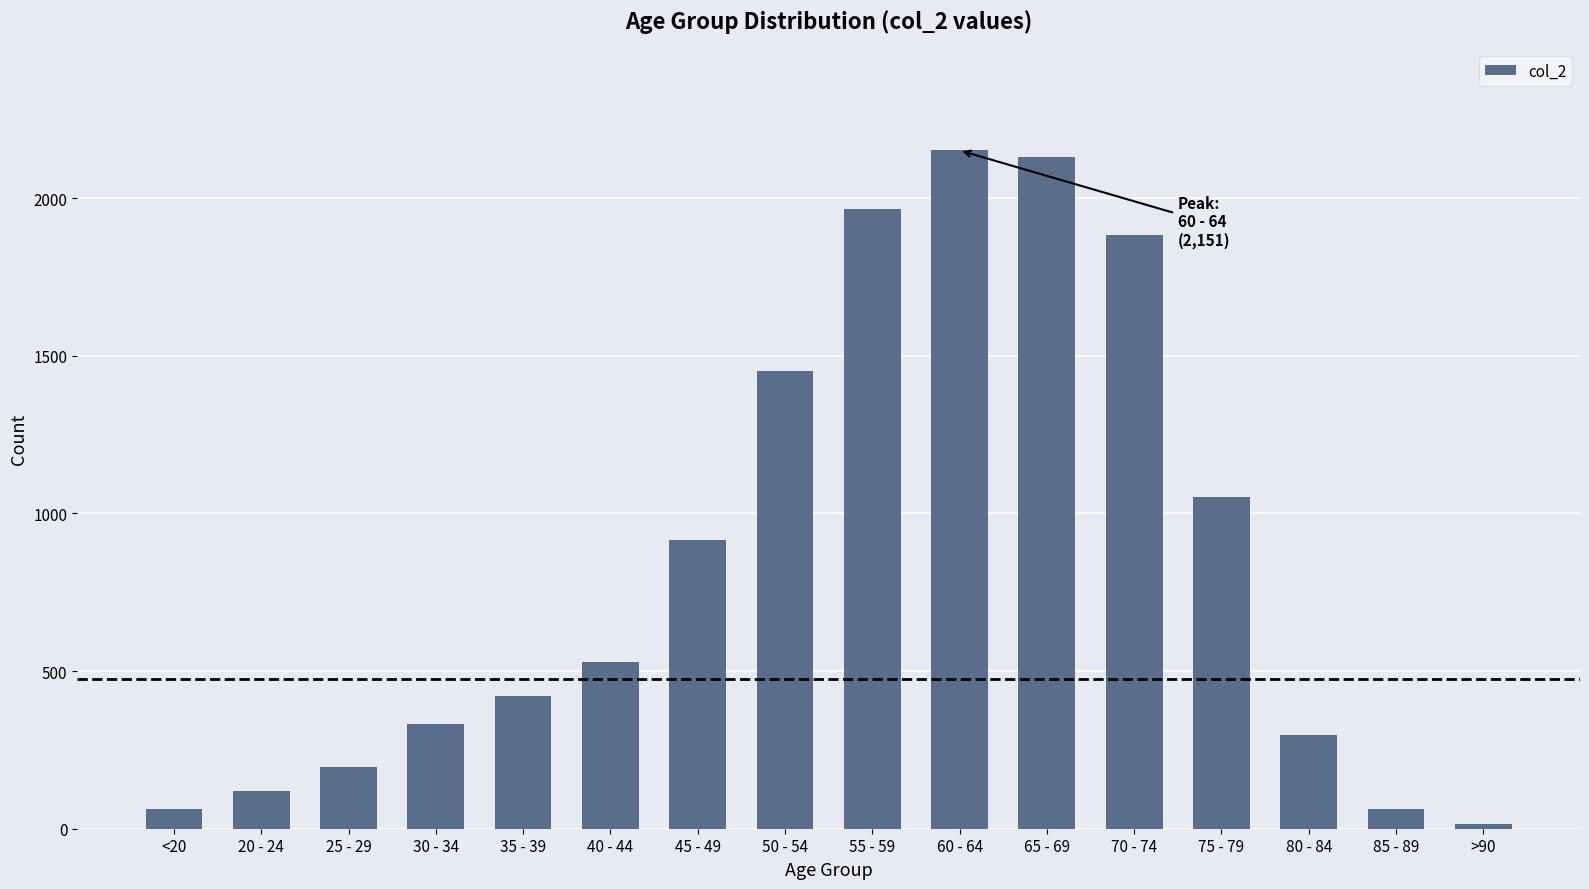

What is the smallest value displayed?

15